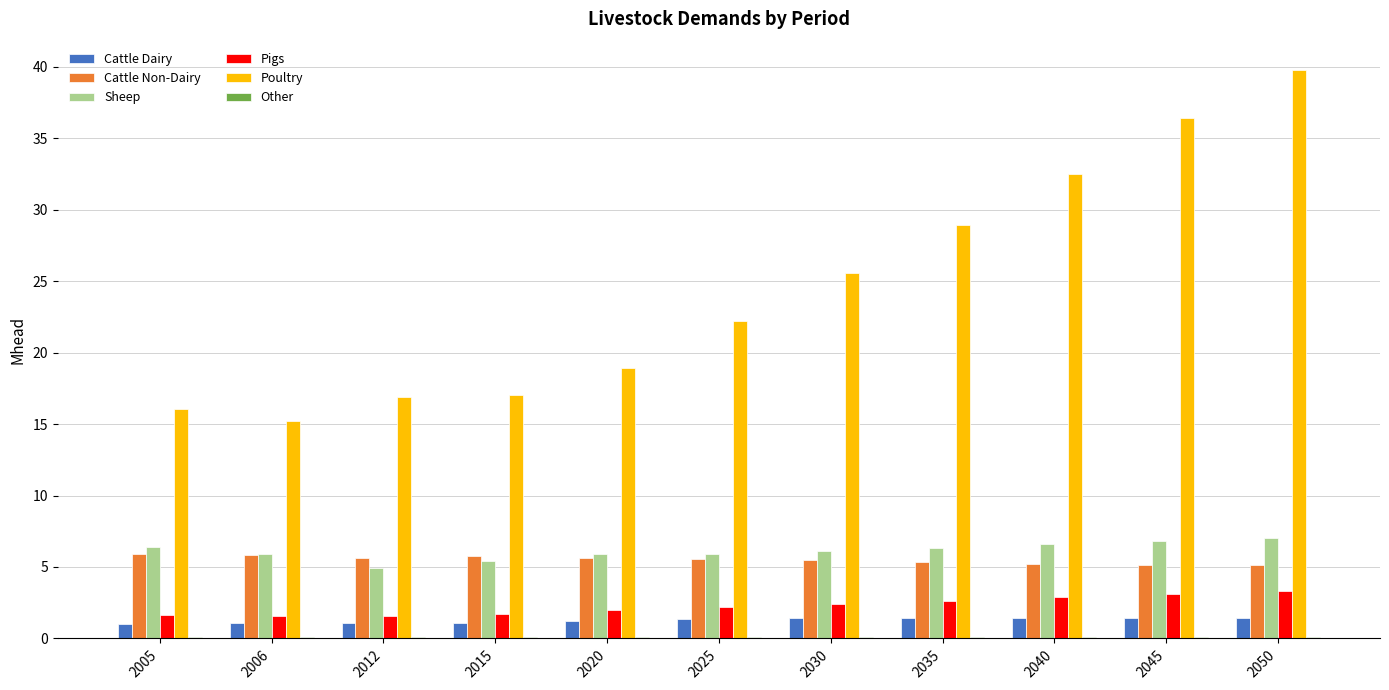

Is it true that Cattle Dairy equals 1.1 at 2012?

True